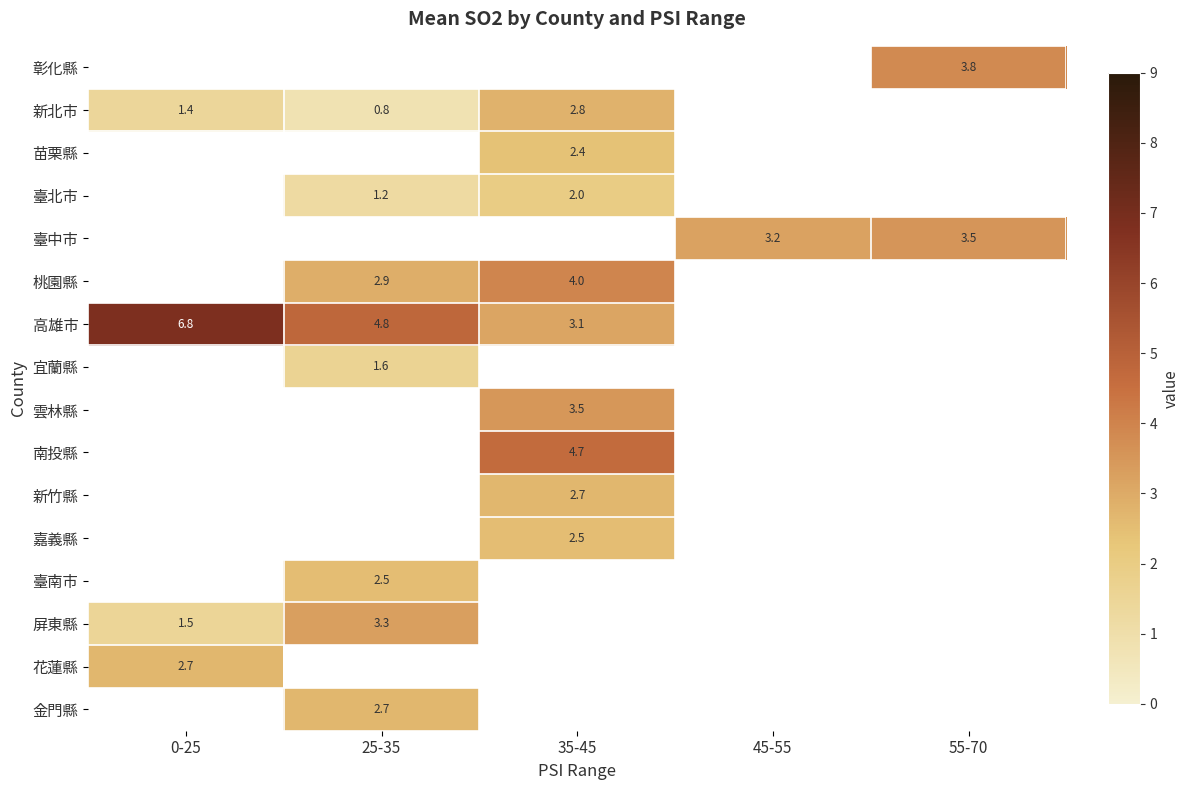

What is the sum of the 新北市 values at 0-25 and 25-35?

2.2